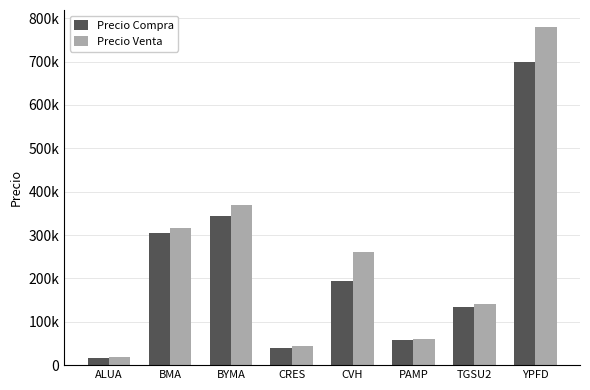

What value does the Precio Compra series have at PAMP, to the nearest 10?

57200